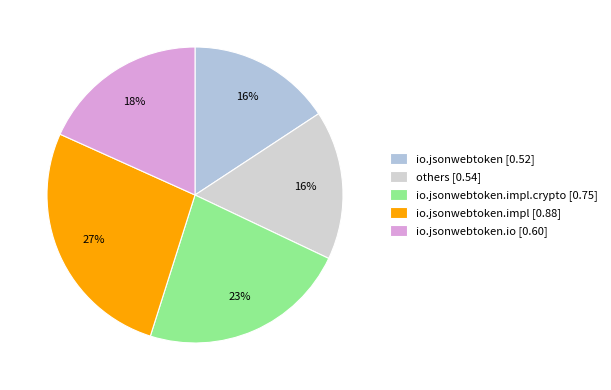

What is the largest slice in the pie chart?

io.jsonwebtoken.impl [0.88]